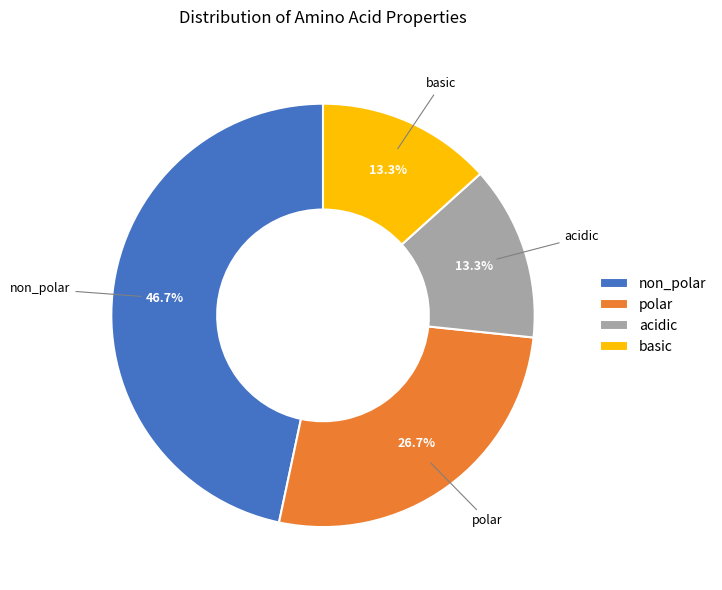

Between non_polar and acidic, which is larger?

non_polar